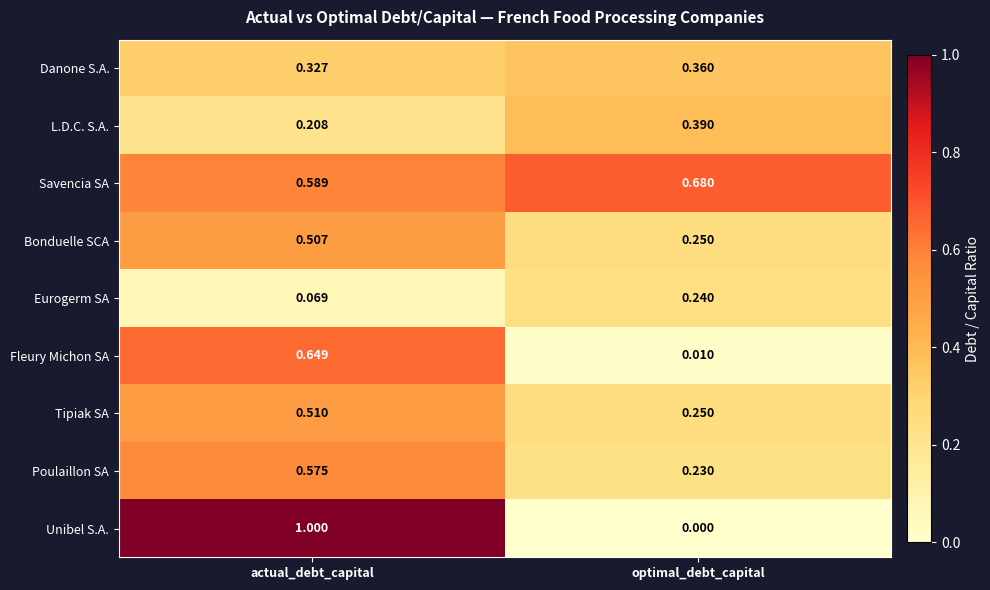

Which category has the highest value in the Bonduelle SCA series?

actual_debt_capital